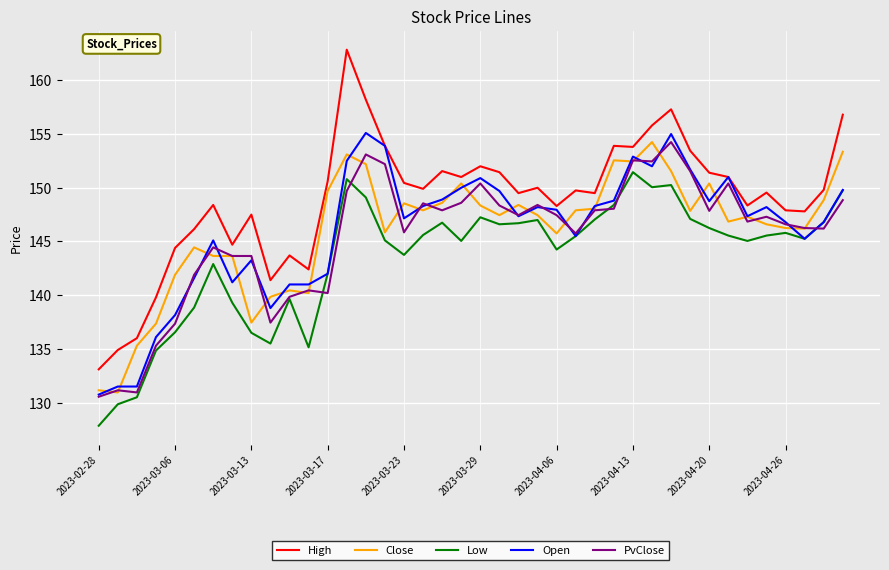

Which series has the largest total across all categories?

High